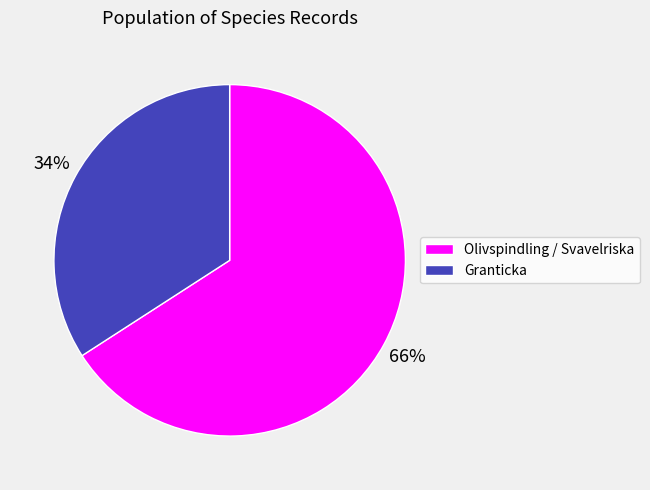

Count the number of slices in the pie.

2